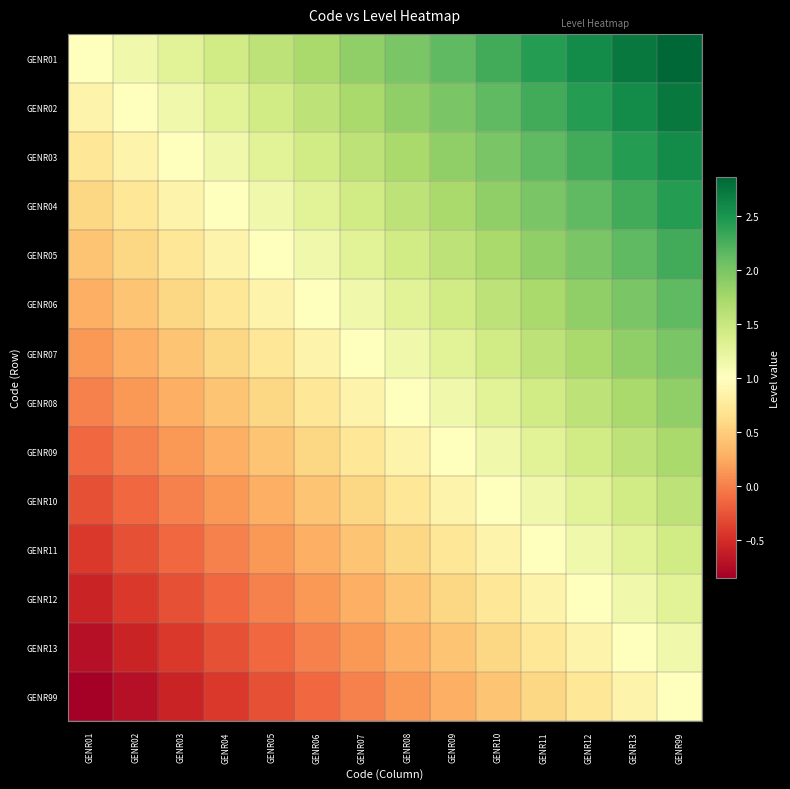

Which category has the lowest value across all series?

GENR01